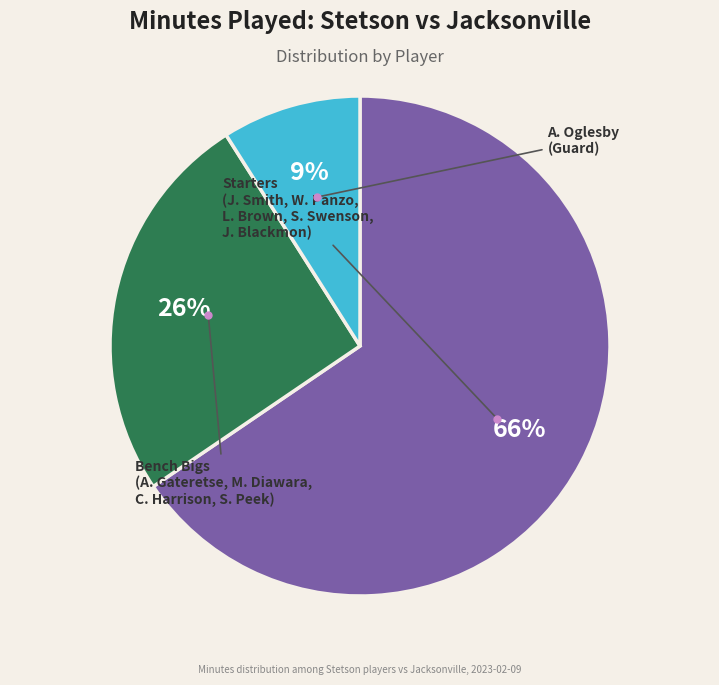

Is there a majority slice in this chart?

Yes